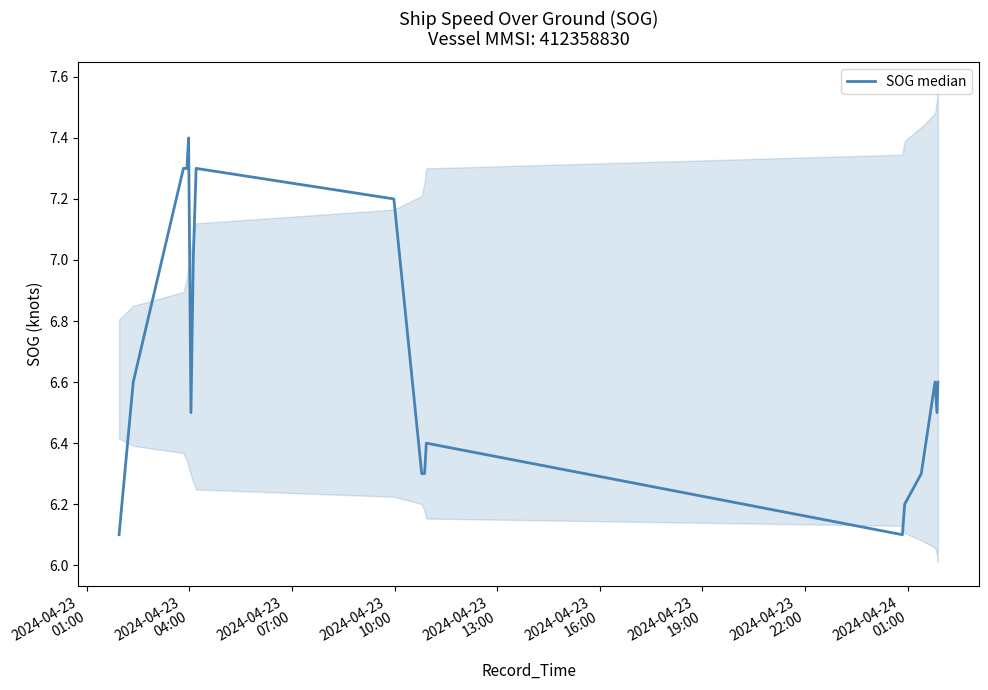

What is the maximum value shown in the chart?

7.4